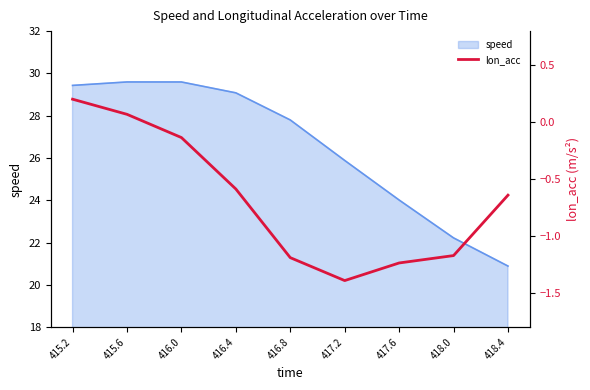

How many negative values are there?

7